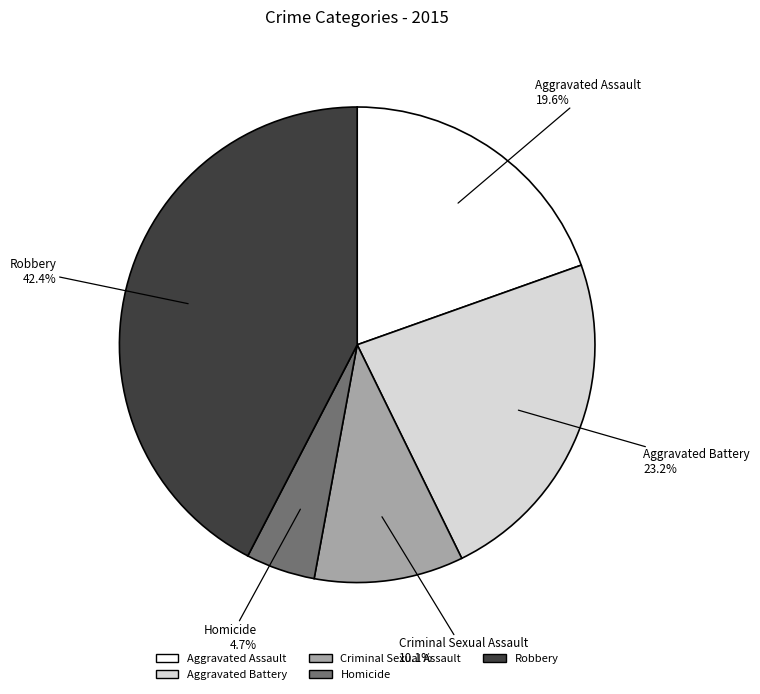

Is Aggravated Assault the majority of the pie?

No